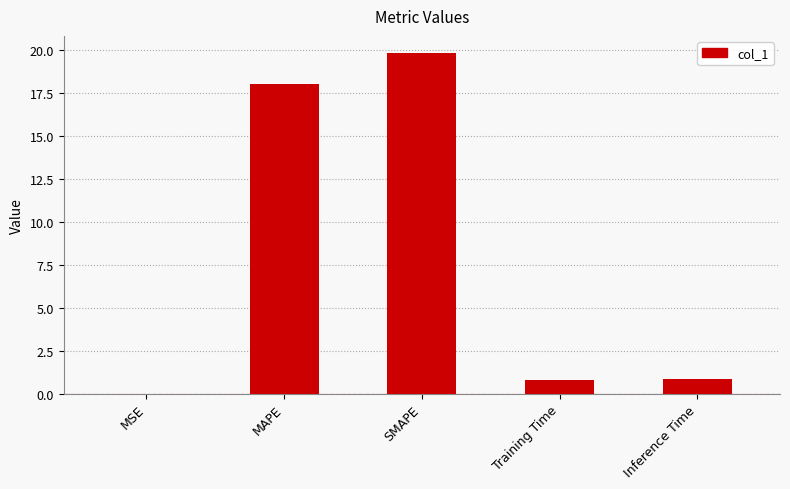

At which category does the chart reach its peak across all series?

SMAPE